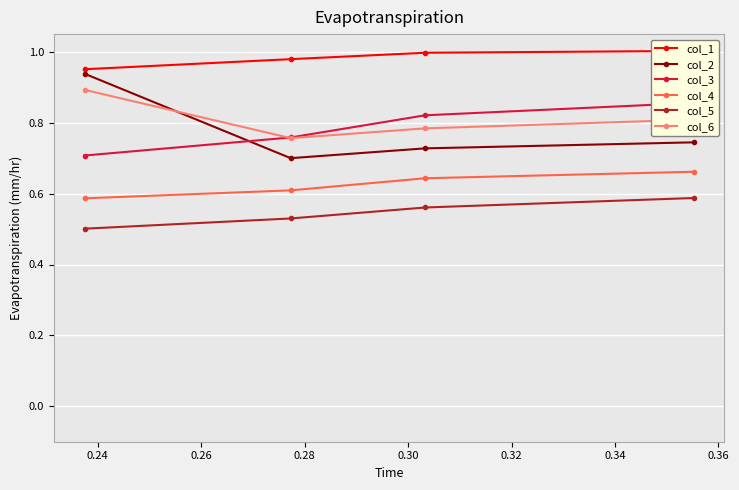

Count the col_2 values in the range 0 to 1.

4